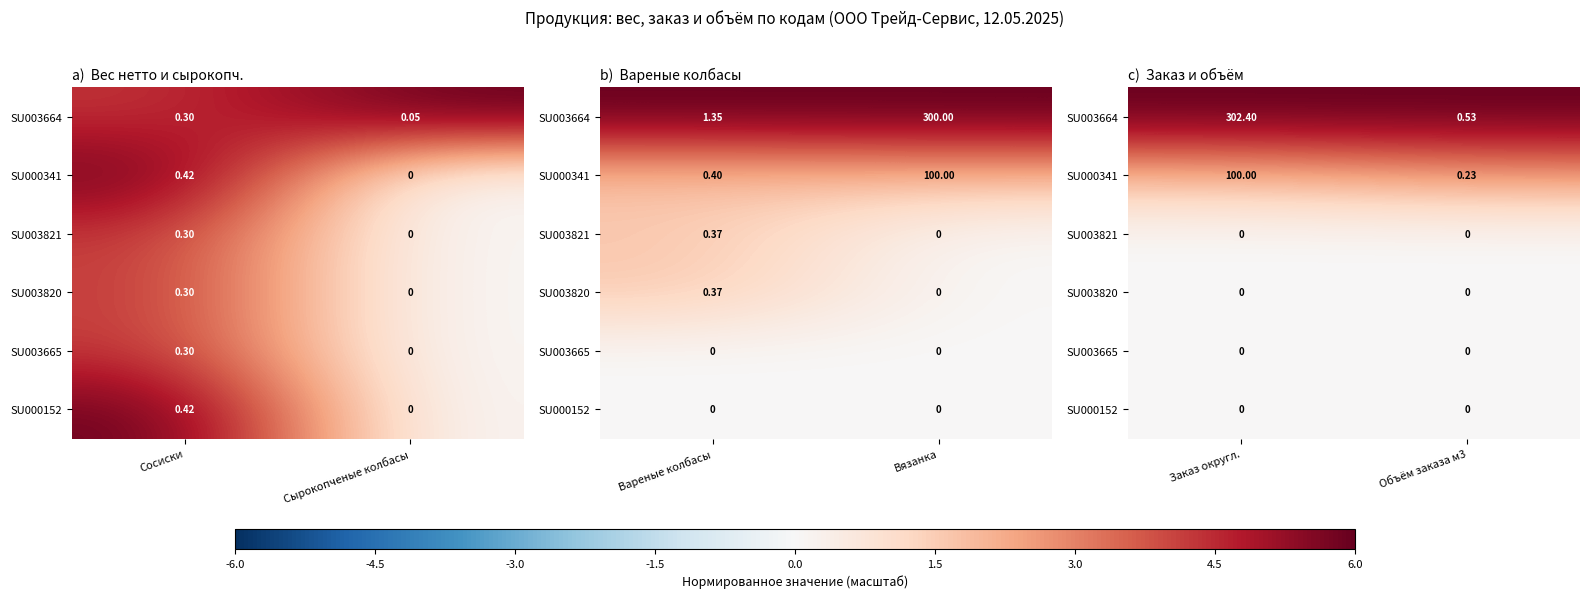

At how many categories does at least one series exceed 2?

2